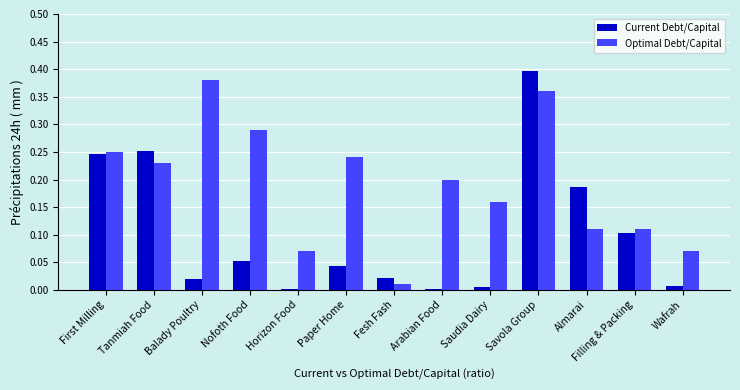

What is the sum of the Optimal Debt/Capital values at Tanmiah Food and Nofoth Food?

0.5